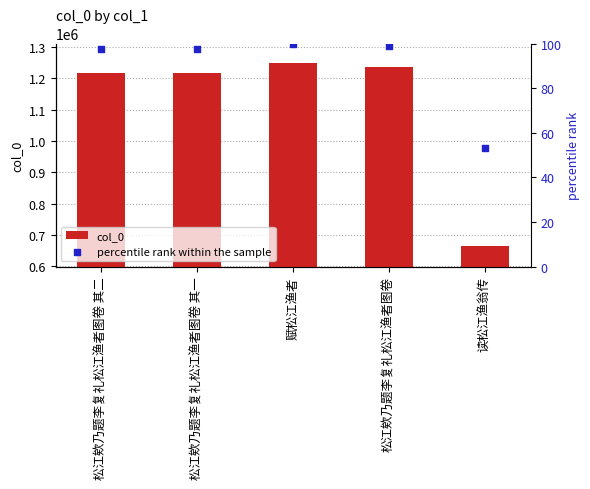

Which series reaches the maximum Y coordinate?

col_0